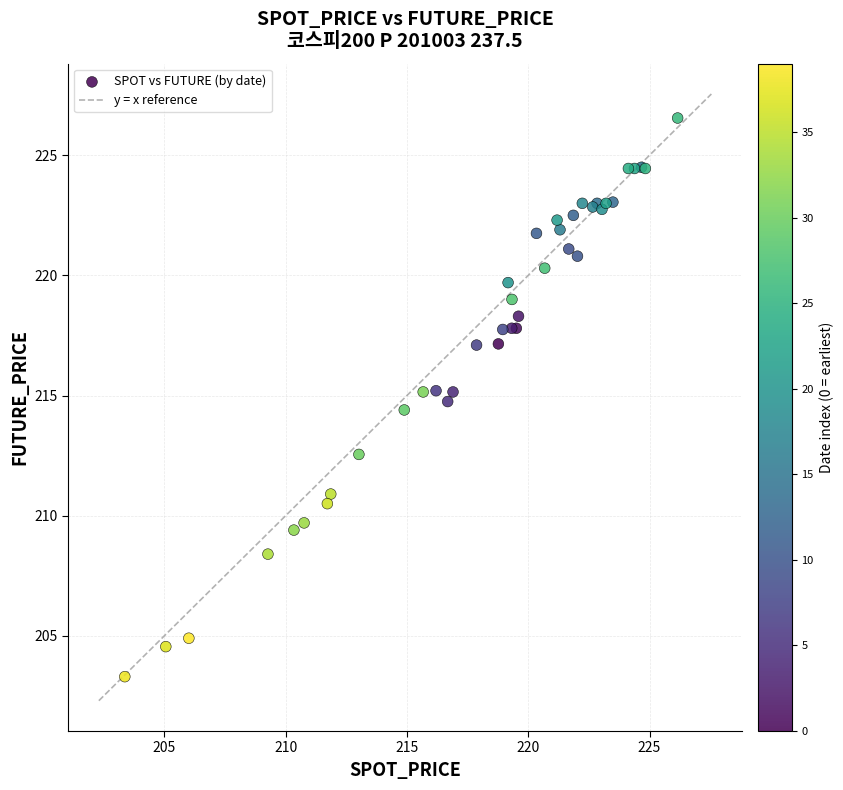

What Y value in the scatter plot is closest to 214?

214.4